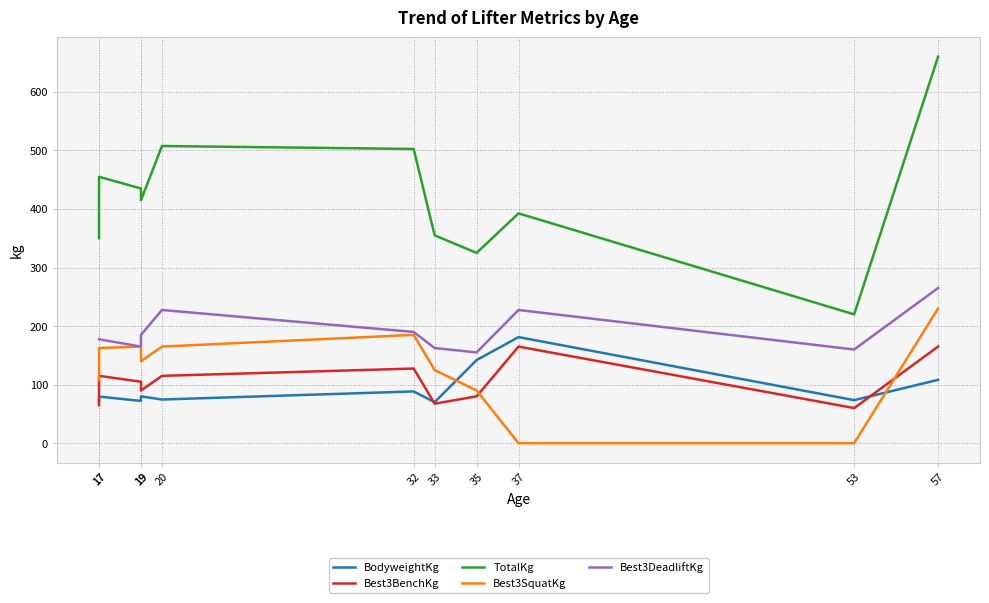

How many interior local valleys does the Best3SquatKg series have?

1